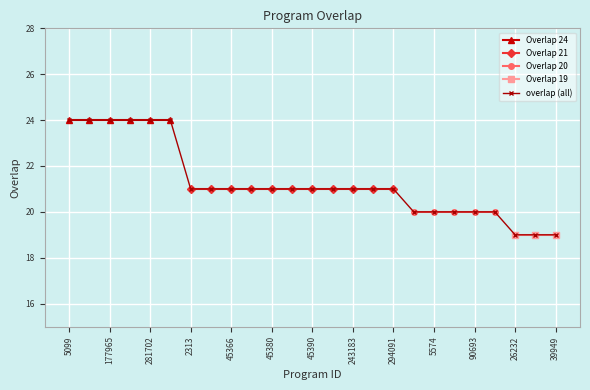

The overlap (all) series shows 9 at 90693. True or false?

False